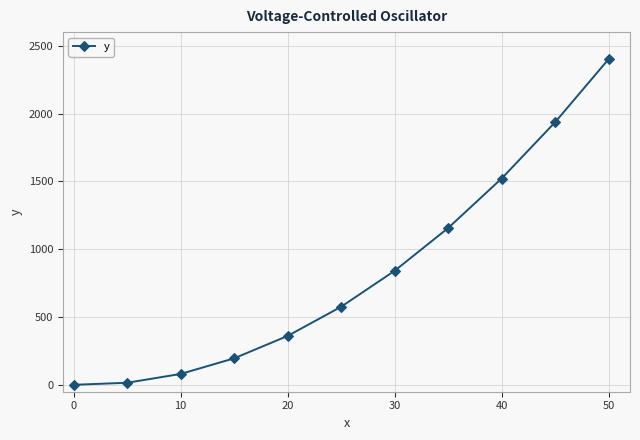

True or false: the data has more than 0 interior local peaks.

False